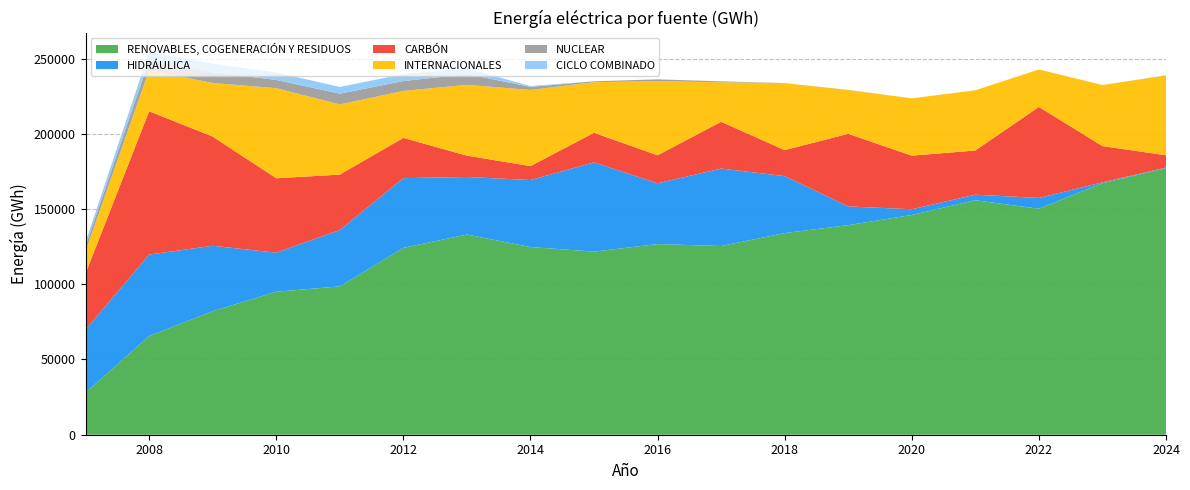

Reading left to right, what are all the values shown in this chart?

RENOVABLES, COGENERACIÓN Y RESIDUOS: 2007=27988	2008=65575	2009=82069	2010=95034	2011=98560	2012=124169	2013=133031	2014=124728	2015=121675	2016=126684	2017=125406	2018=133974	2019=139260	2020=146033	2021=155824	2022=150157	2023=167178	2024=177075
NUCLEAR: 2007=3647	2008=6799	2009=7174	2010=5476	2011=7147	2012=6581	2013=7136	2014=2063	2015=571	2016=1206	2017=652	2018=7	2019=113	2020=0	2021=0	2022=1	2023=15	2024=143
HIDRÁULICA: 2007=41792	2008=54135	2009=43488	2010=25947	2011=37456	2012=46331	2013=38241	2014=44511	2015=59297	2016=40393	2017=51457	2018=37871	2019=12437	2020=3796	2021=3673	2022=7188	2023=532	2024=437
CARBÓN: 2007=37509	2008=95235	2009=72558	2010=49461	2011=36838	2012=26754	2013=14197	2014=9266	2015=19676	2016=18630	2017=31087	2018=17291	2019=48270	2020=35617	2021=29387	2022=60474	2023=24086	2024=8171
CICLO COMBINADO: 2007=2587	2008=5510	2009=5619	2010=4980	2011=4477	2012=4569	2013=3796	2014=550	2015=0	2016=0	2017=0	2018=0	2019=0	2020=0	2021=0	2022=0	2023=0	2024=0
INTERNACIONALES: 2007=14635	2008=27210	2009=35610	2010=59842	2011=46638	2012=31204	2013=47025	2014=50606	2015=33625	2016=49242	2017=26227	2018=44528	2019=29077	2020=38092	2021=39990	2022=24884	2023=40571	2024=53005